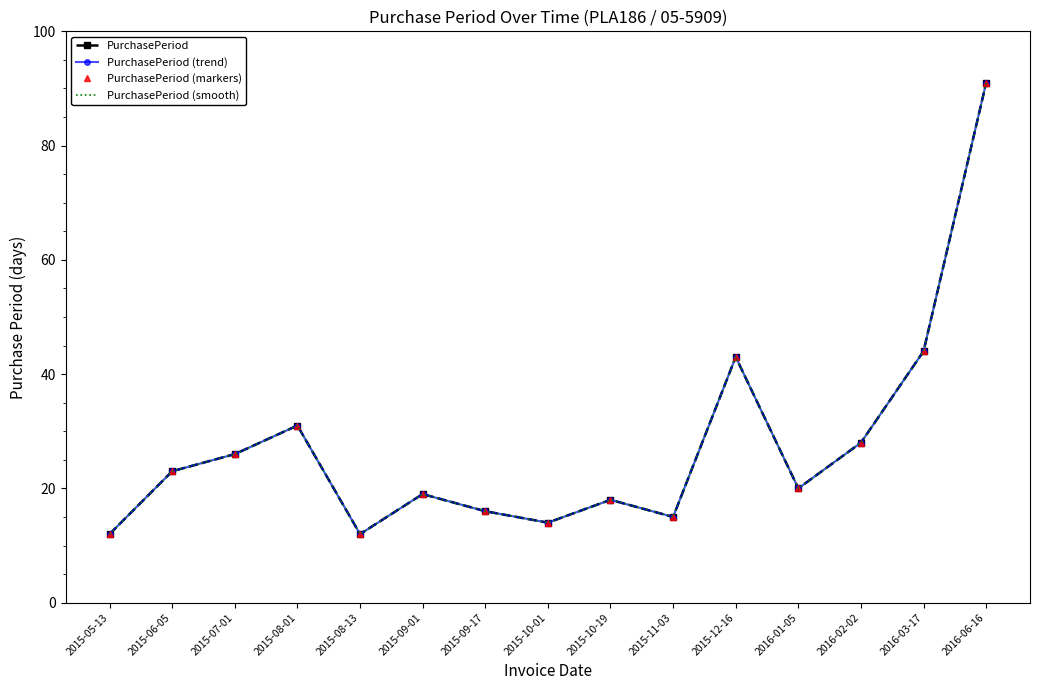

What is the difference between the second highest and second lowest values in the PurchasePeriod (trend) series?

32